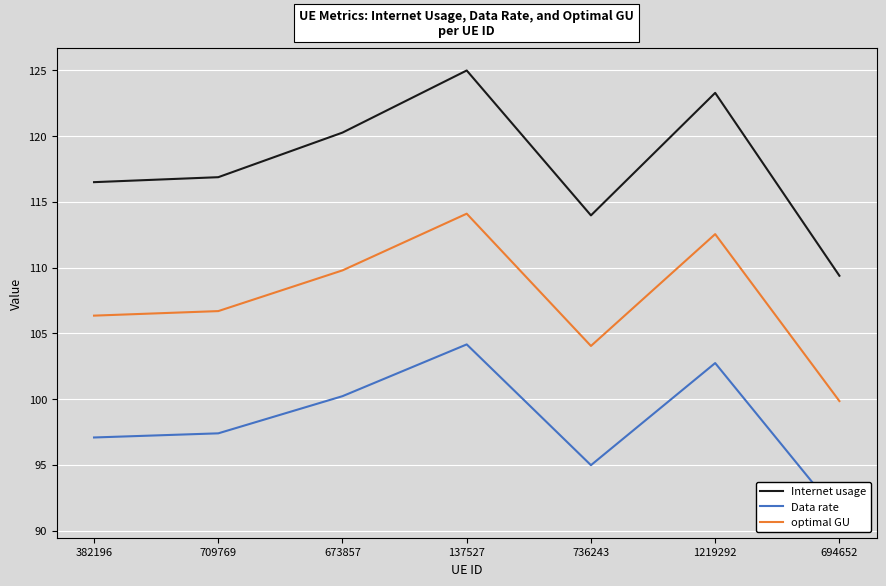

What is the sum of all Data rate values?

687.7